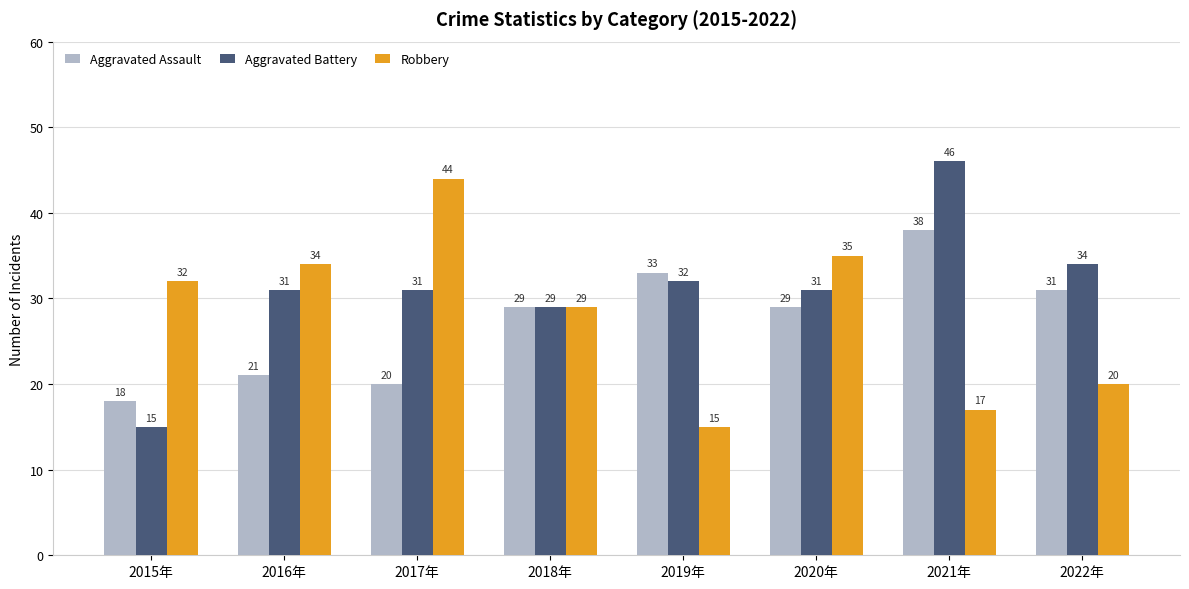

The value of Robbery at 2019年 is 9. True or false?

False